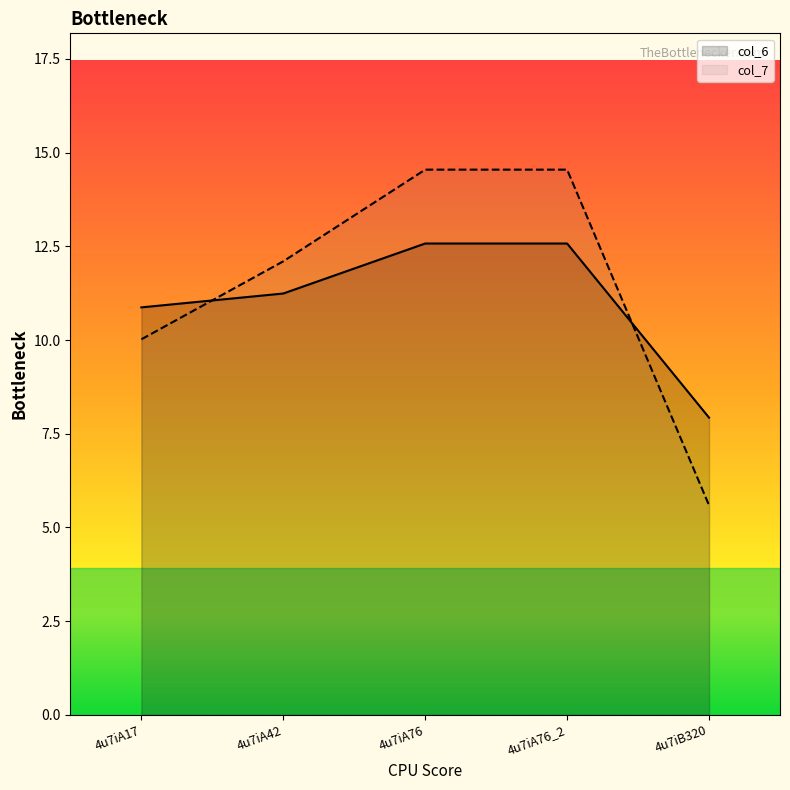

Where does the col_6 series first go above 11?

4u7iA42